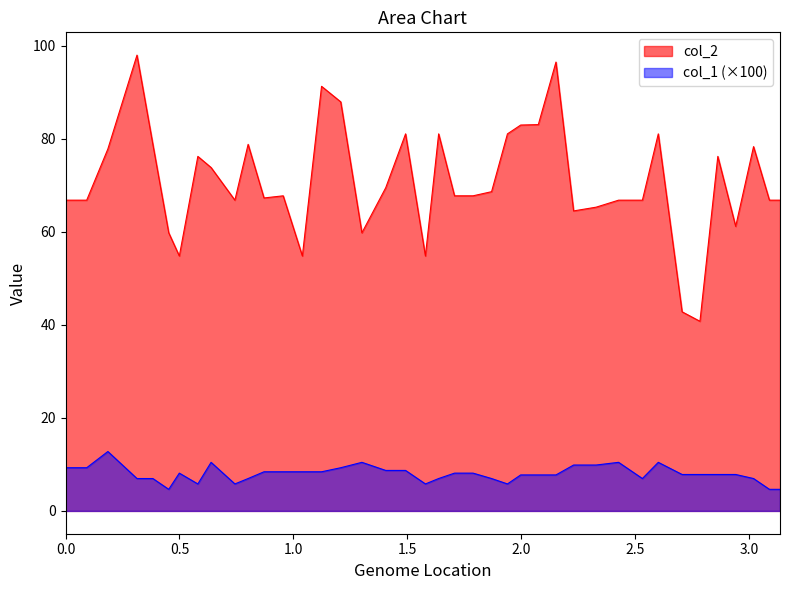

Count the number of categories in the chart.

40